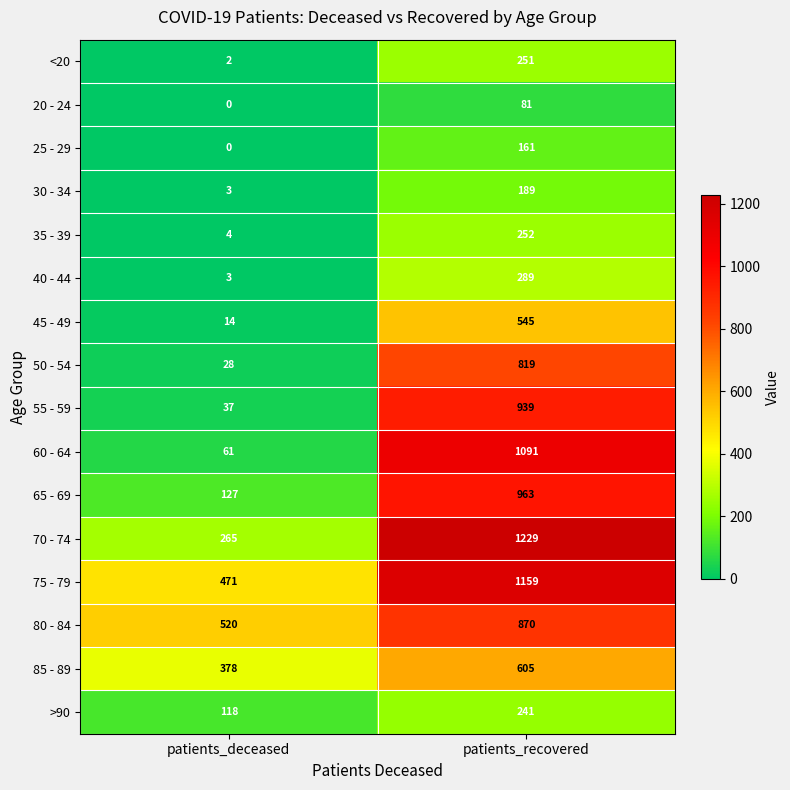

Which category has the lowest value across all series?

patients_deceased